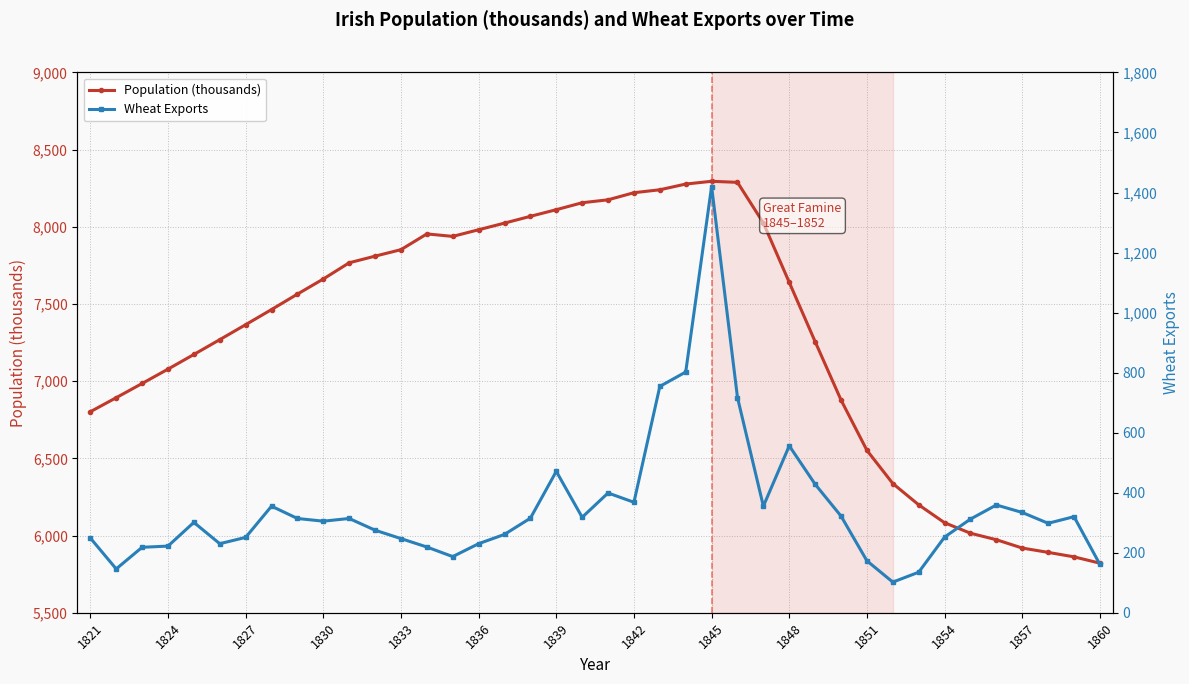

True or false: Wheat Exports and Population (thousands) intersect in this chart.

False